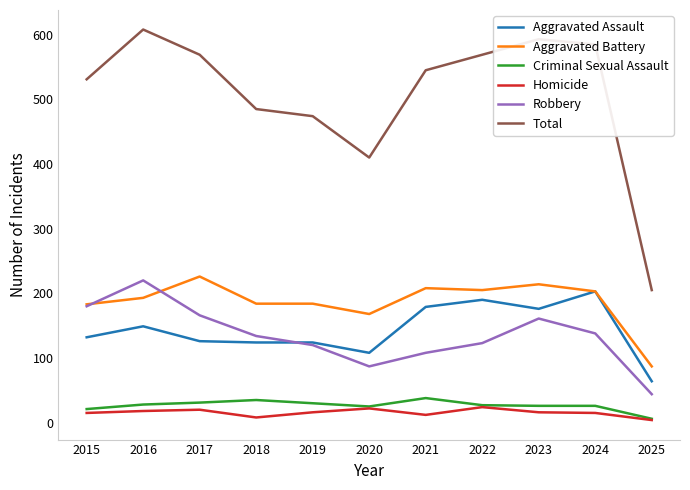

How many lines are shown in the chart?

6